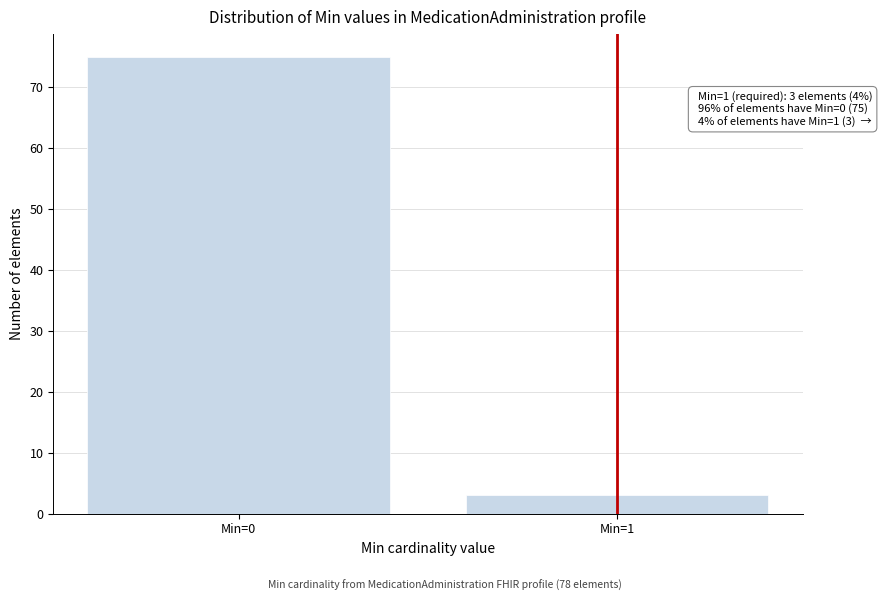

Reading left to right, list all the values displayed in this chart.

75	3